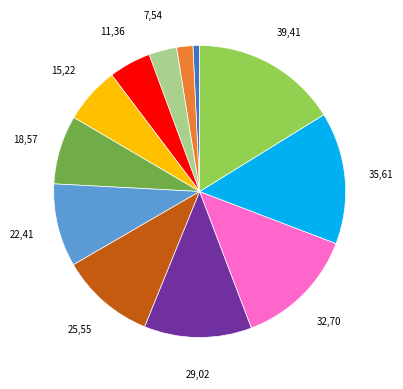

Is there a majority slice in this chart?

No